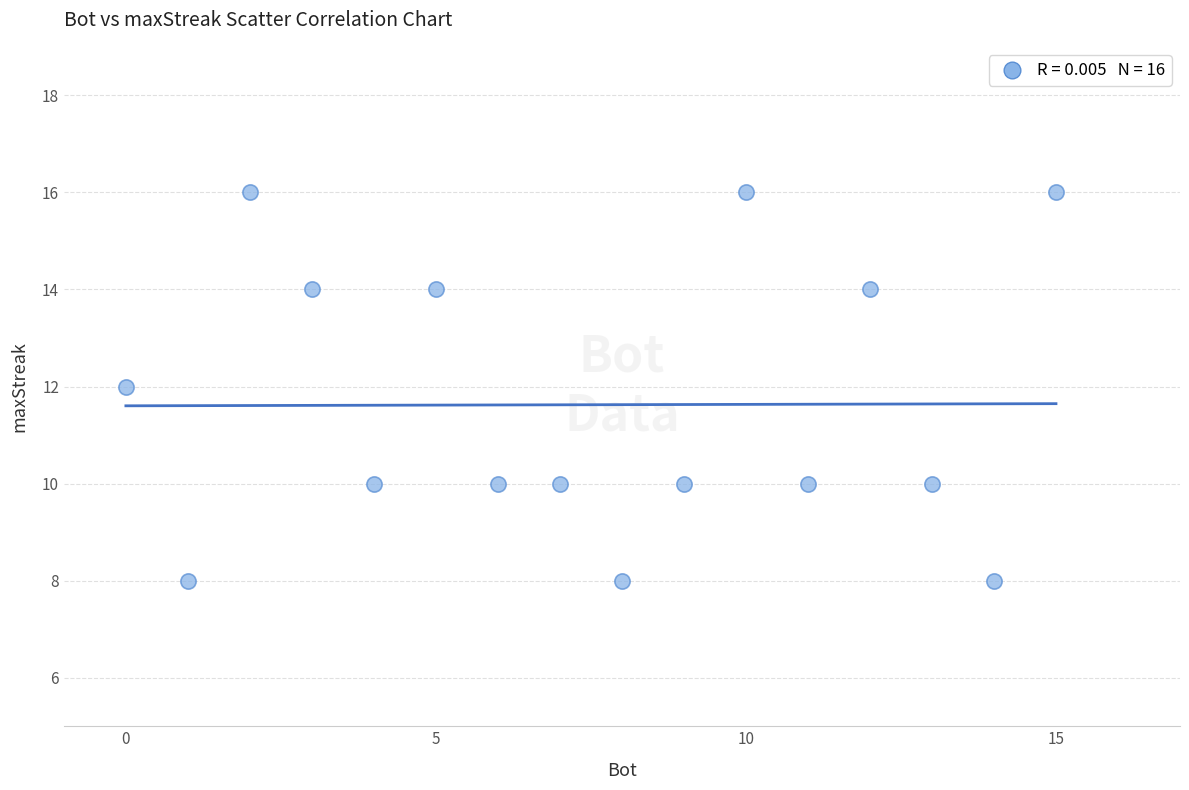

What is the range of Y values (max minus min)?

8